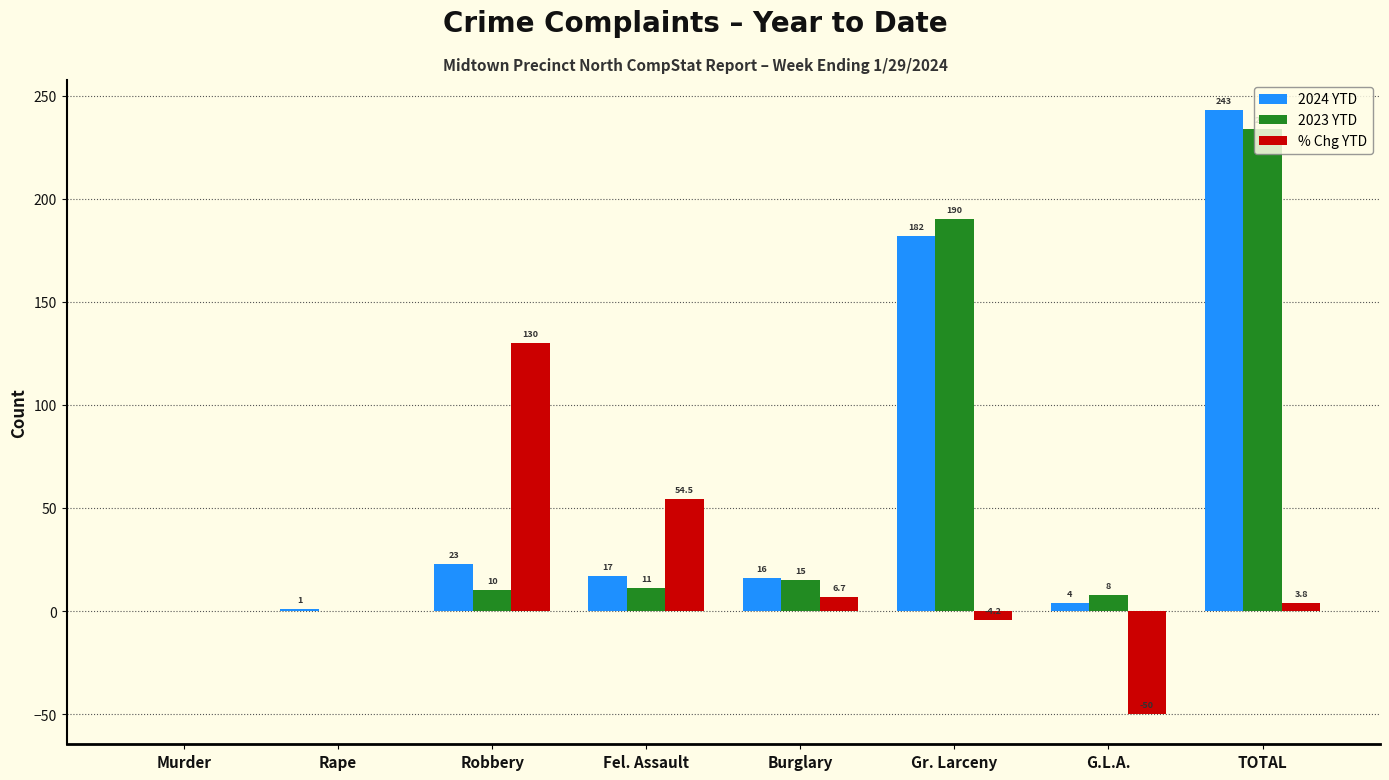

What is the difference between the 2024 YTD values at Burglary and G.L.A.?

12.0